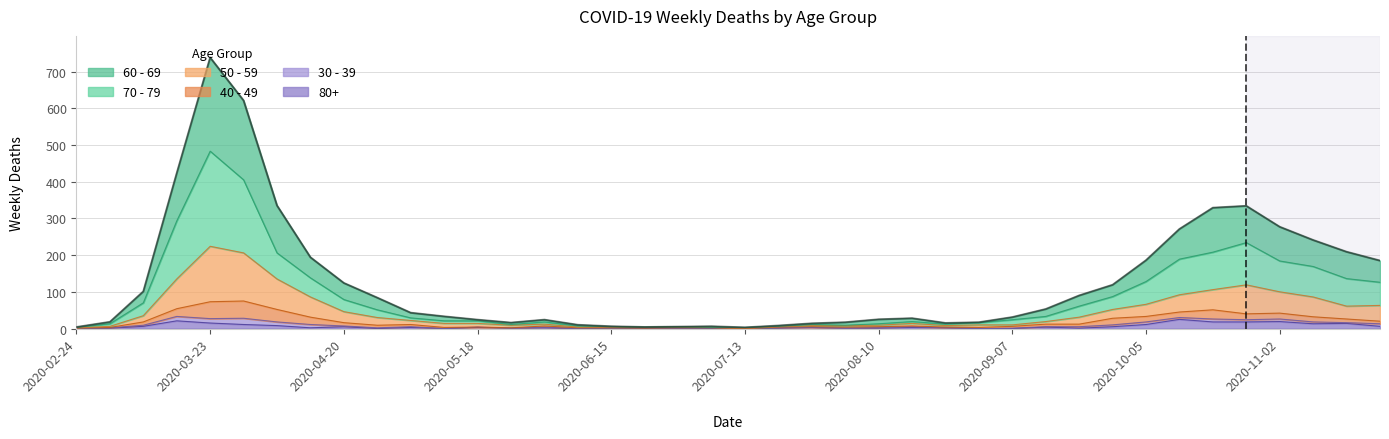

How many data points in 80+ are less than 3?

20